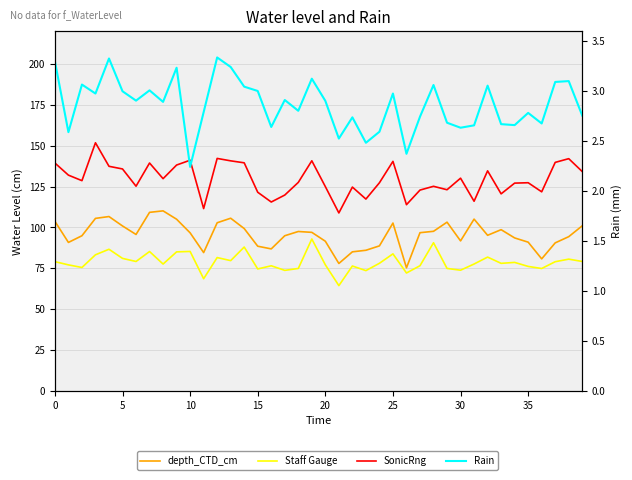

What is the sum of the Staff Gauge values at 33 and 10?

163.4